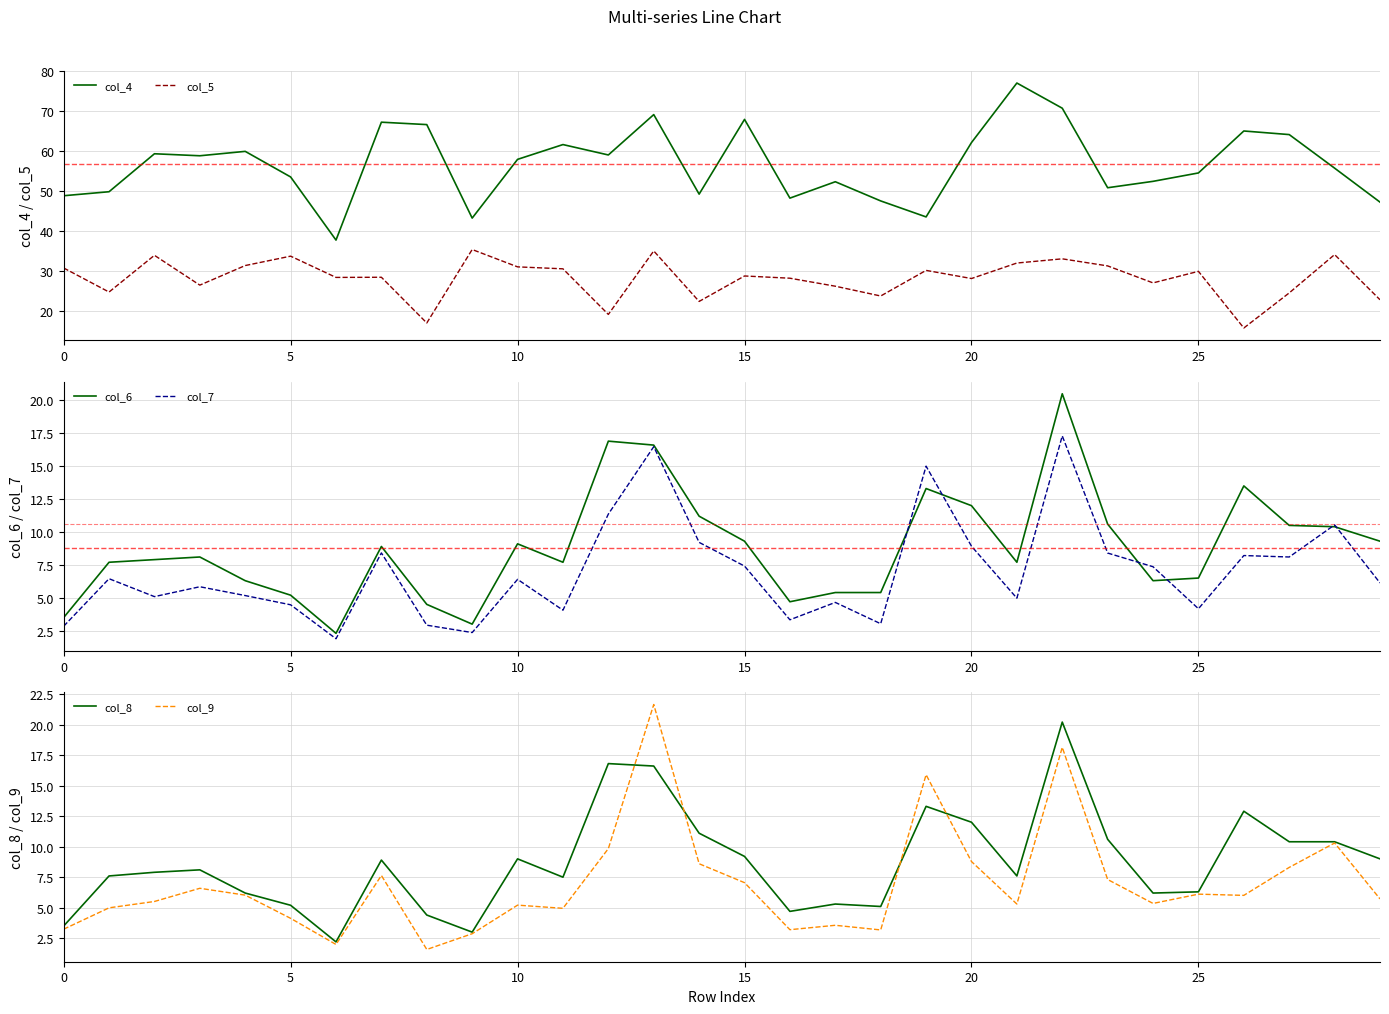

How many interior local valleys does the col_5 series have?

10